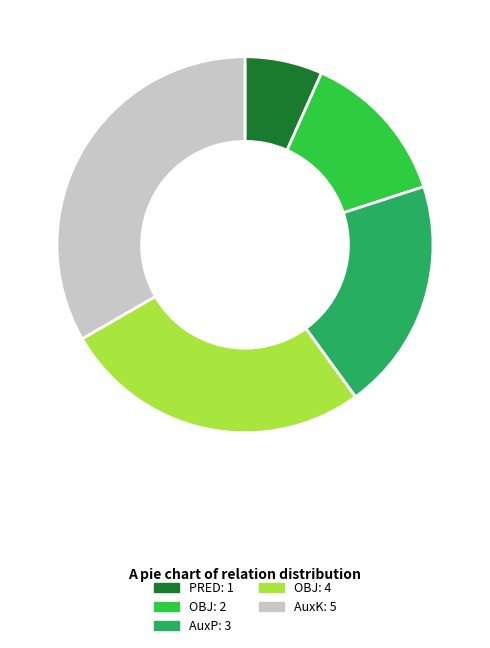

Is there a majority slice in this chart?

No